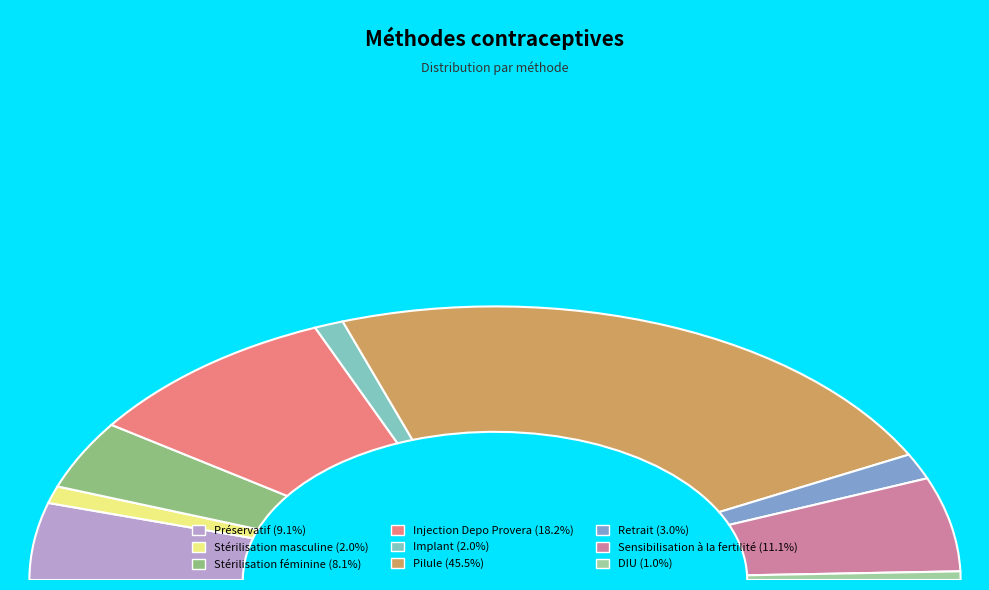

Count the number of slices in the pie.

9